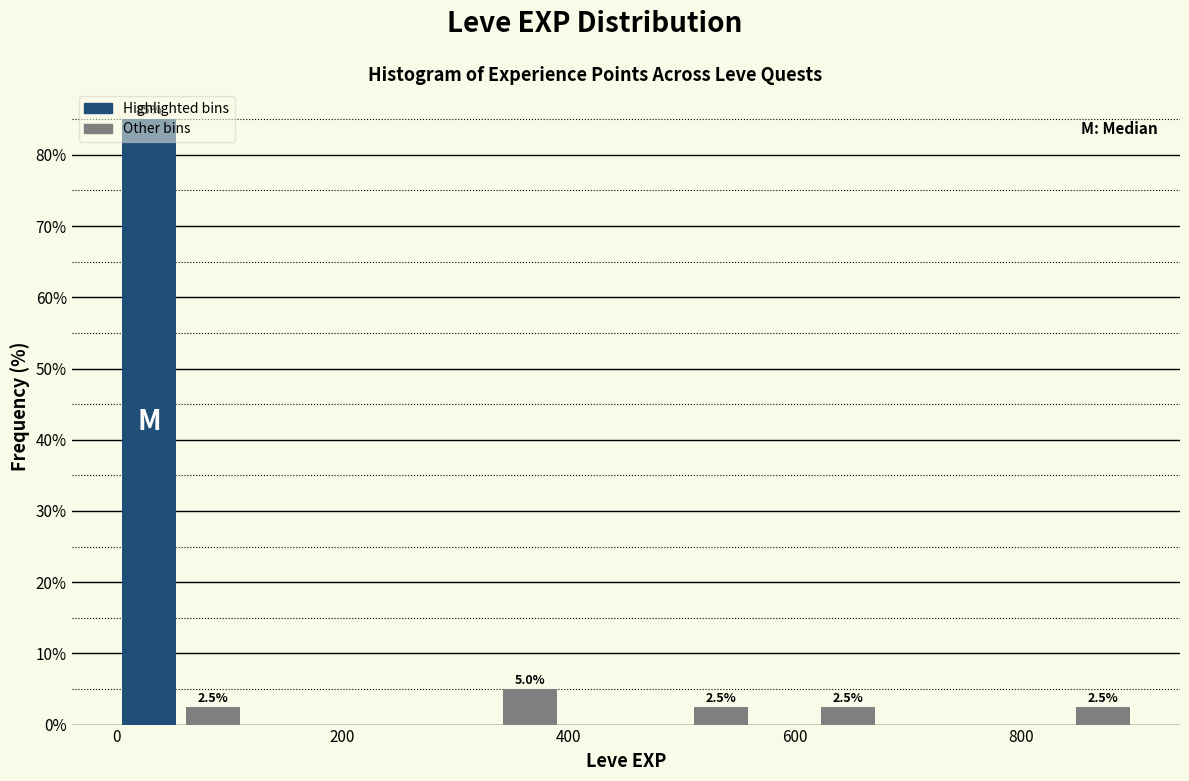

Read against the x-axis, roughly where is the centre of the tallest bar?

20